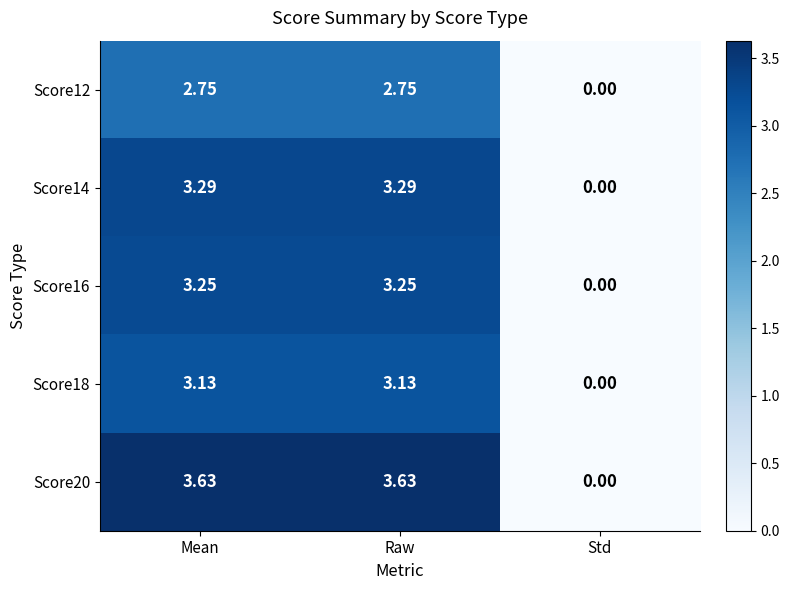

Is the value of Score16 at Raw greater than the value of Score14 at Raw?

No